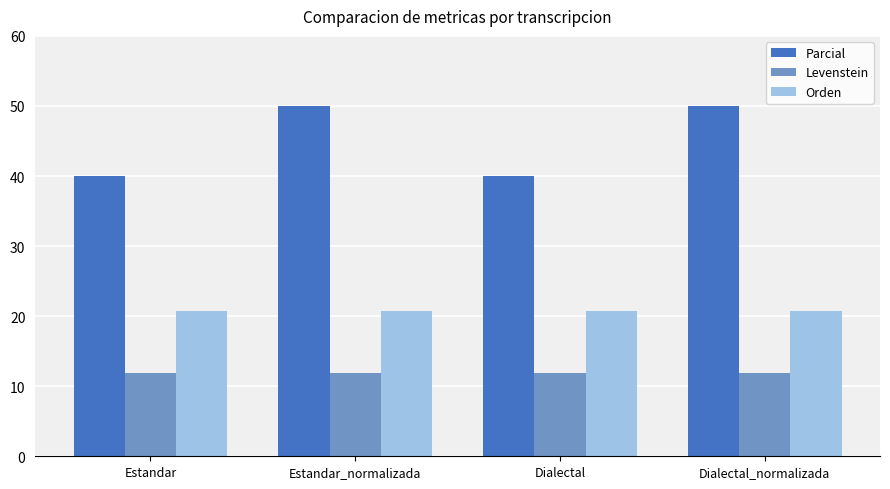

Is the value of Parcial at Estandar_normalizada greater than the value of Levenstein at Dialectal_normalizada?

Yes